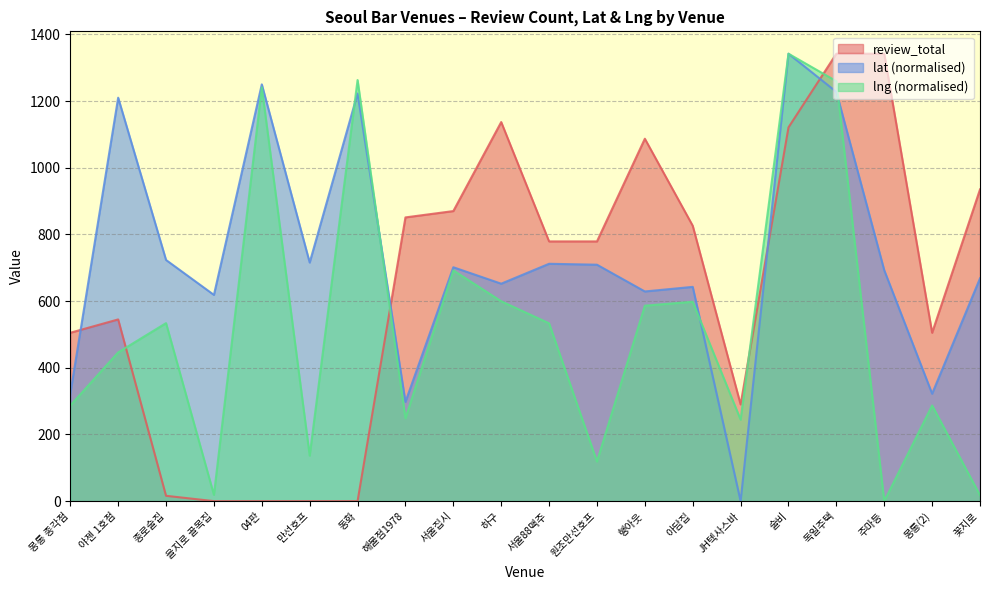

At which label does review_total first exceed 779?

해물점1978